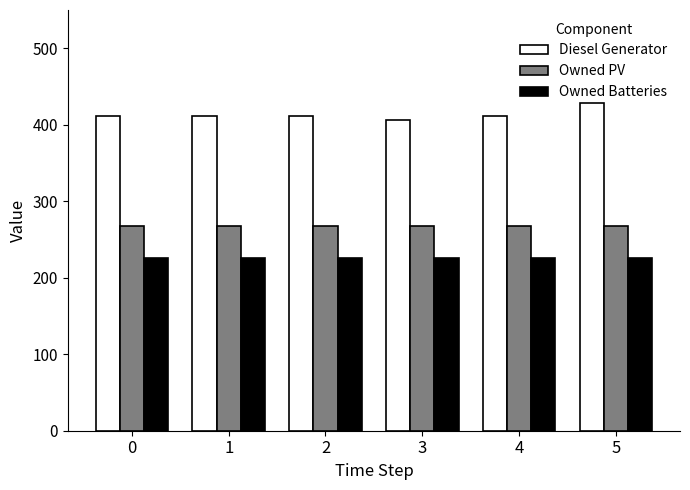

At 3, list the series in order from largest to smallest.

Diesel Generator, Owned PV, Owned Batteries